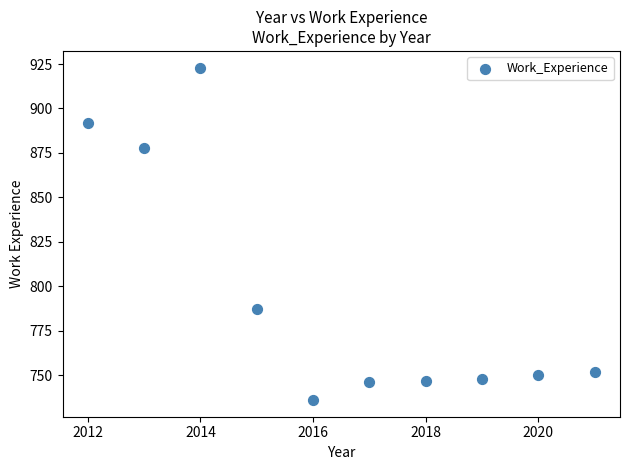

What is the range of Y values (max minus min)?

187